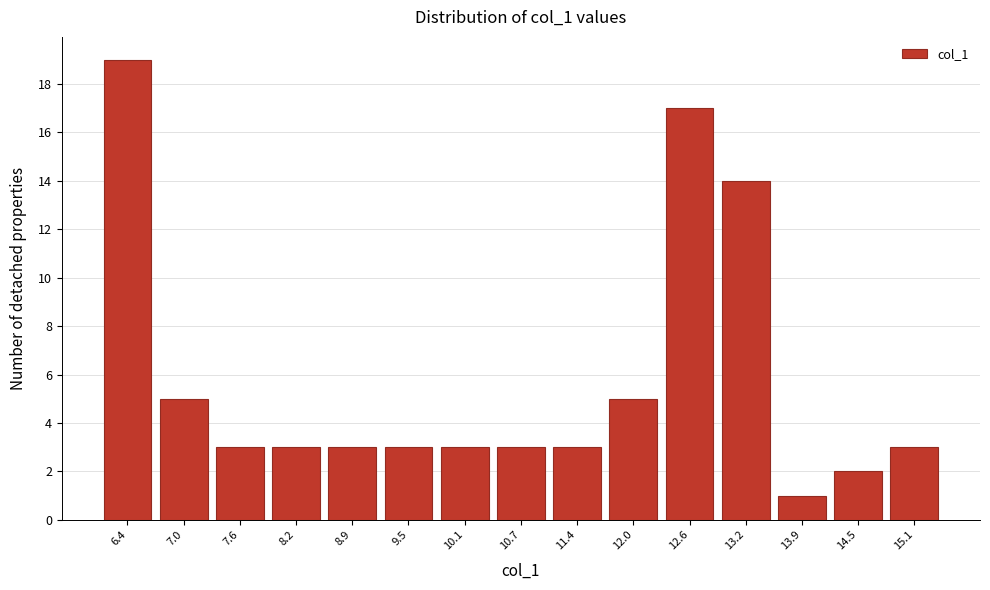

Over which range of the x-axis is the bar tallest?

6.0 to 6.7